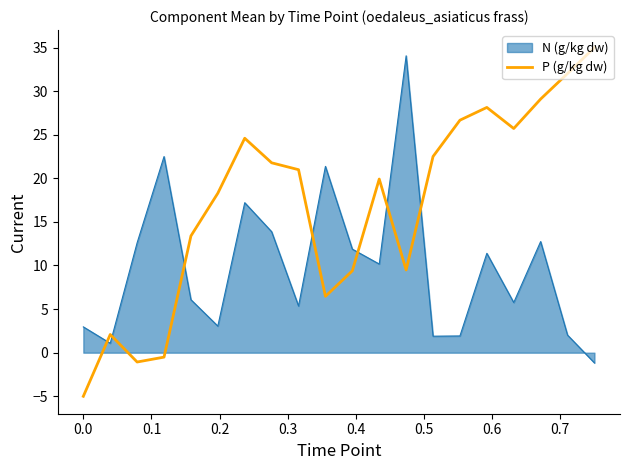

Which series has the largest total across all categories?

P (g/kg dw)